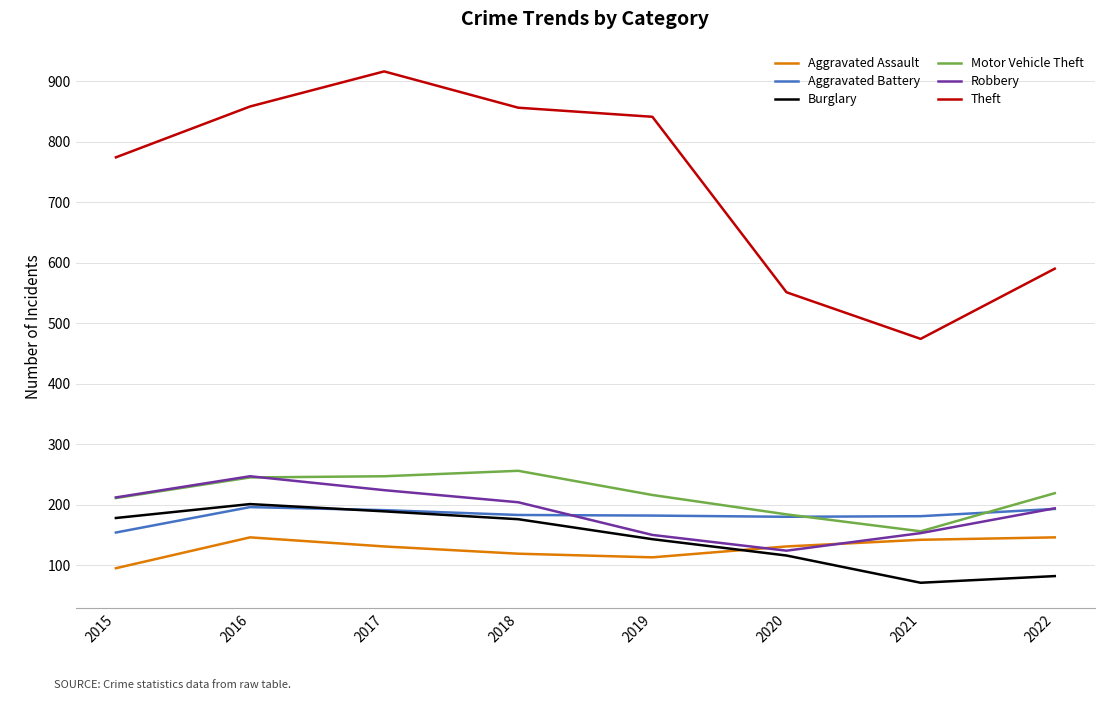

True or false: Theft and Robbery intersect in this chart.

False